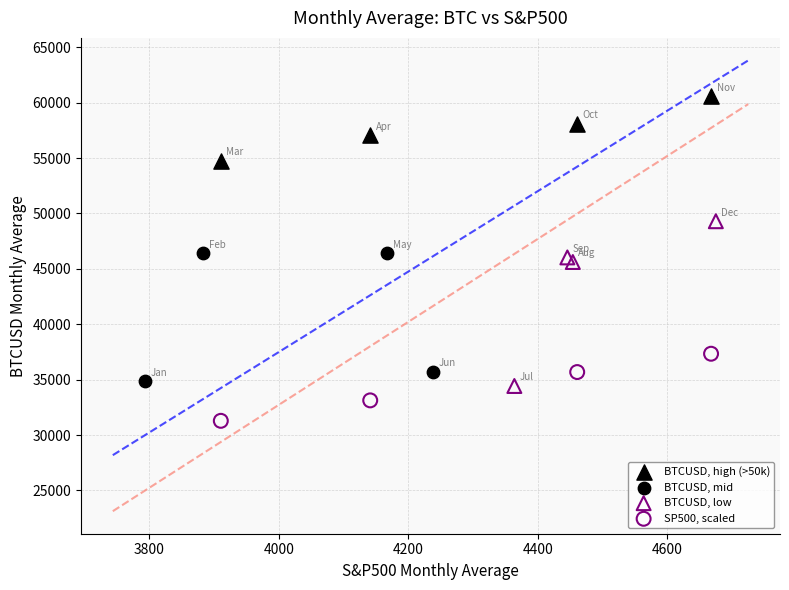

Which series reaches the maximum Y coordinate?

BTCUSD, high (>50k)